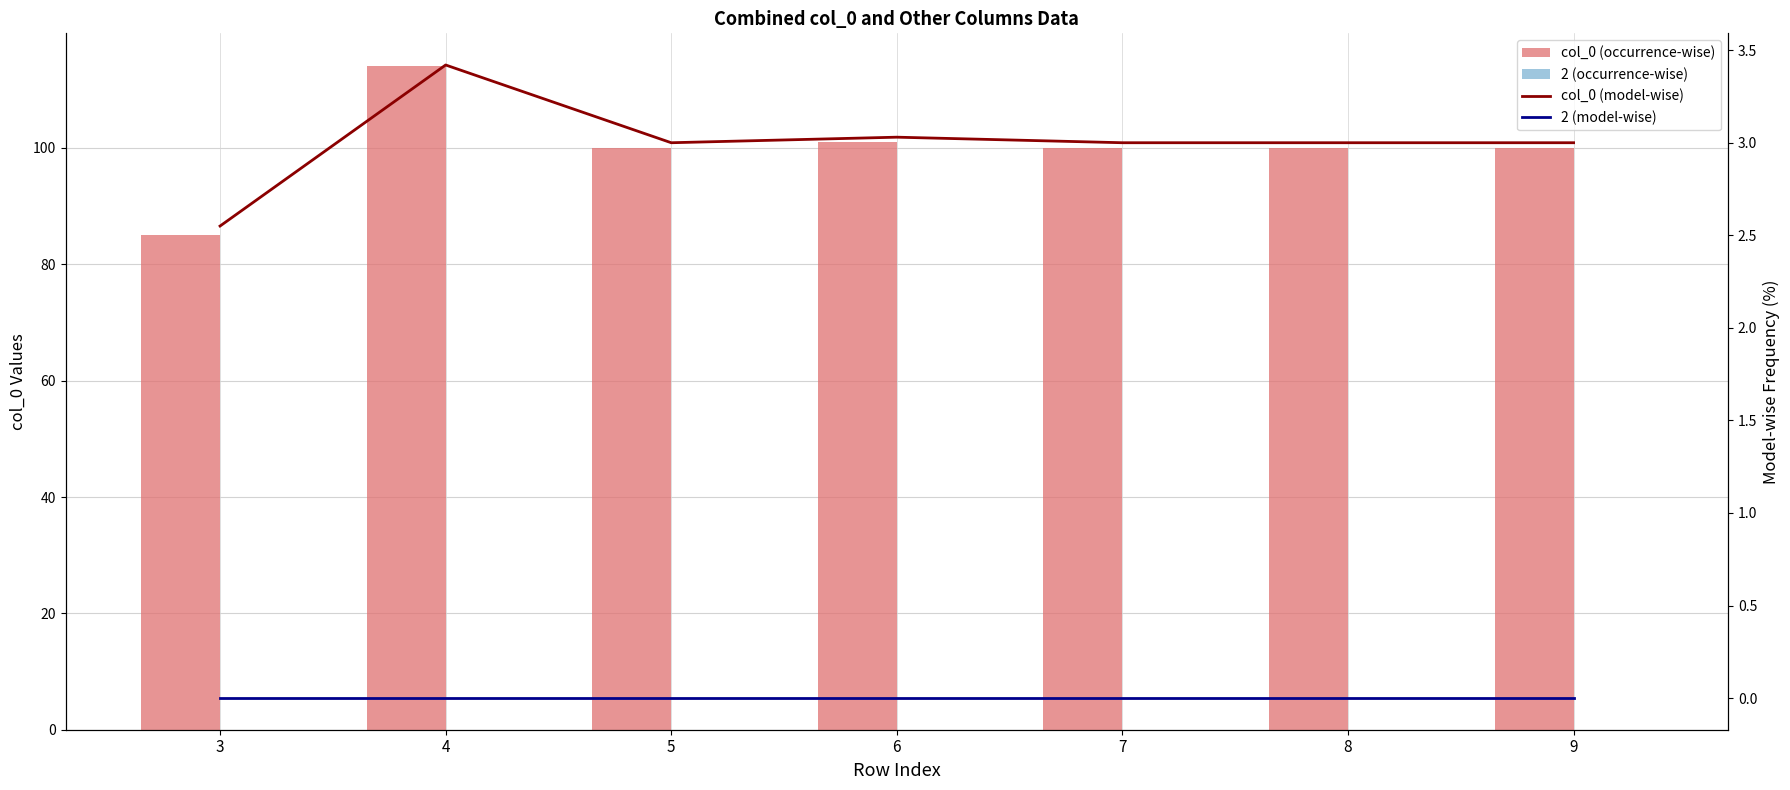

Between 3 and 8, which series saw the biggest shift?

col_0 (occurrence-wise)